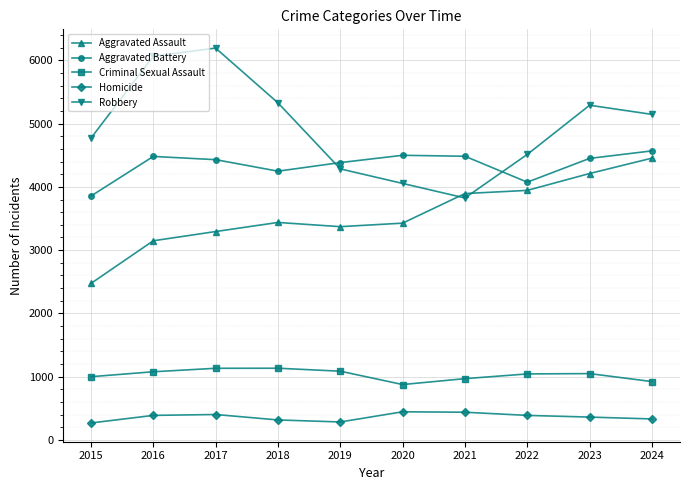

What is the difference between the highest and lowest values at 2015?

4505